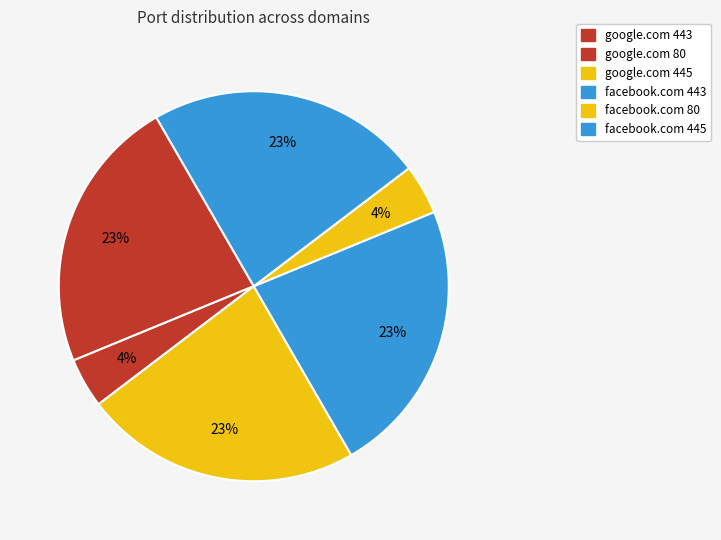

The google.com 80 slice represents 4% of the pie. True or false?

True